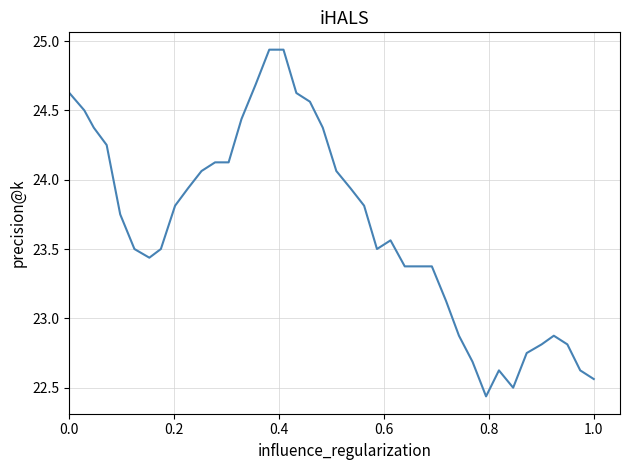

What is the difference between the maximum and minimum values?

2.5